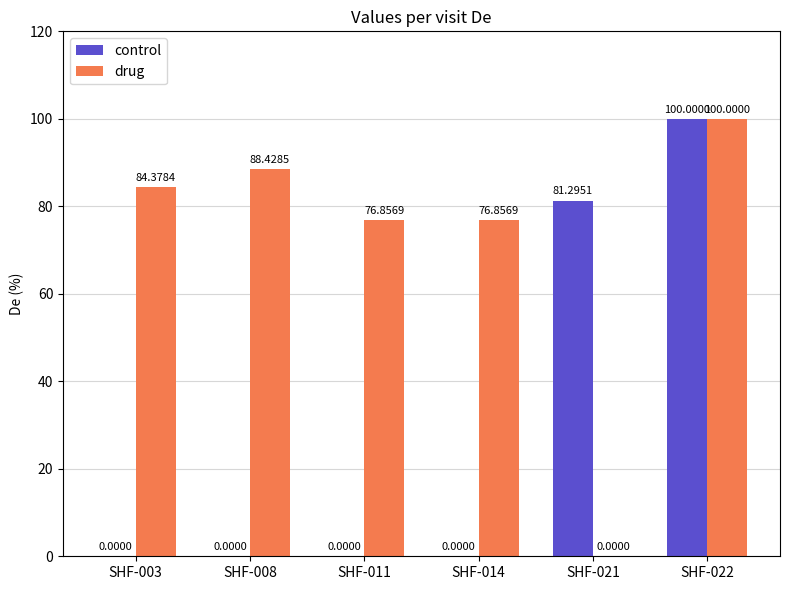

Is it true that drug equals 132.5 at SHF-008?

False